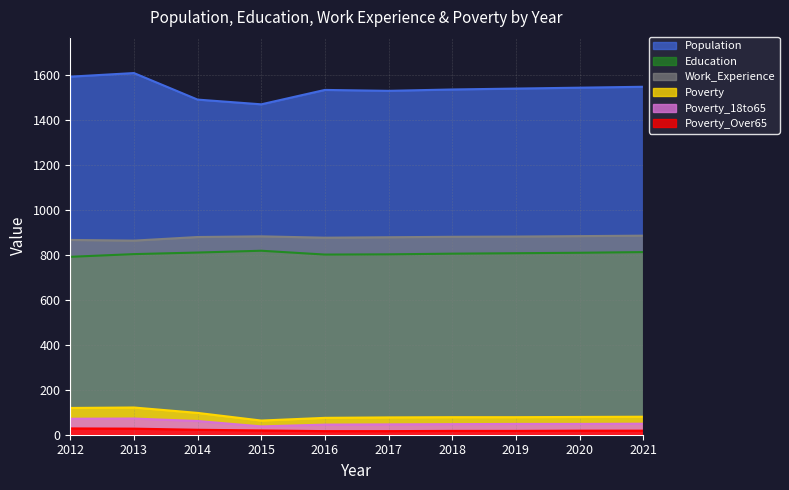

Does the chart have visible grid lines?

Yes